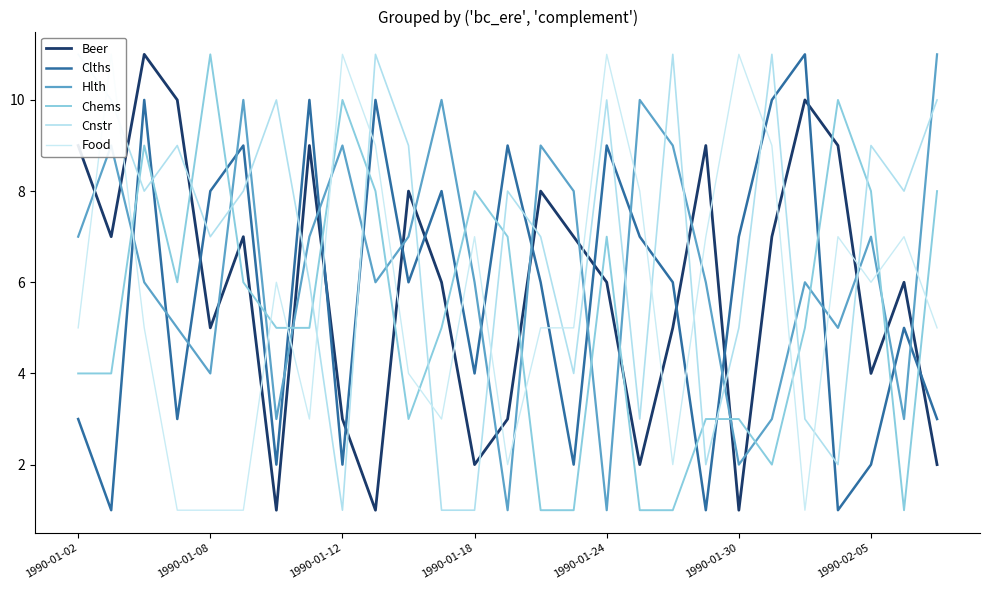

How many intersections are there between Cnstr and Hlth?

15